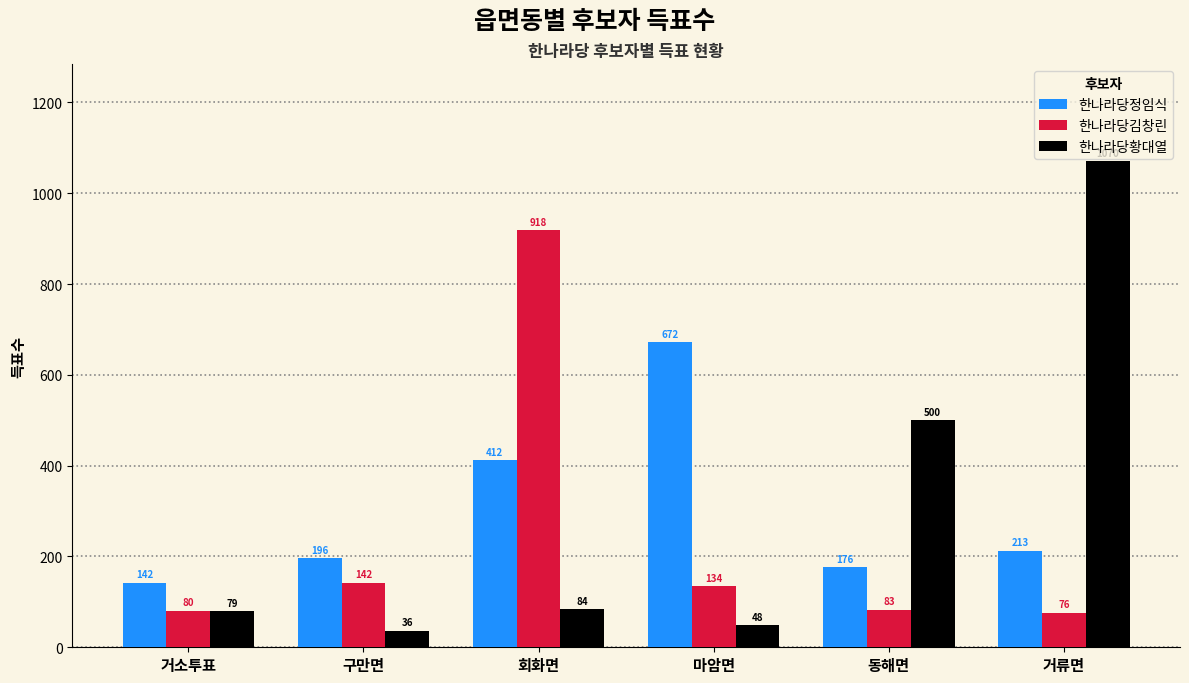

Is it true that 한나라당정임식 equals 213 at 거류면?

True